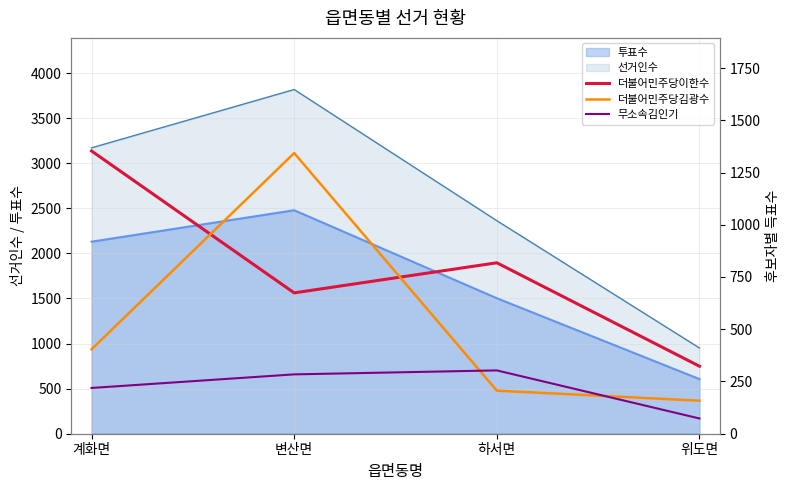

Reading right to left, what are all the values shown in this chart?

더불어민주당이한수: 323	818	674	1353
더불어민주당김광수: 158	206	1343	404
무소속김인기: 73	303	284	219